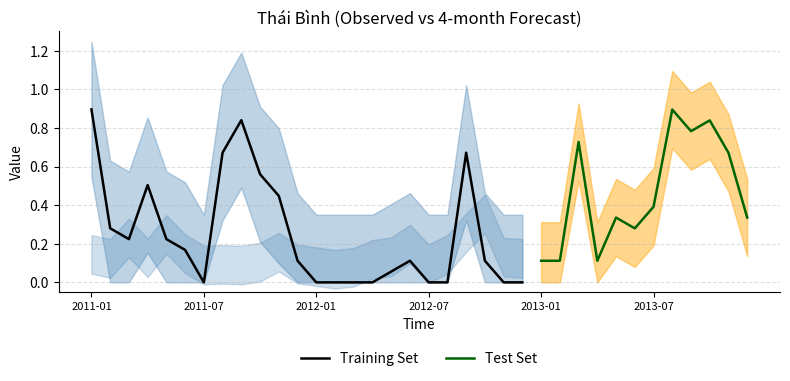

What position from the left is 2013-05?

29